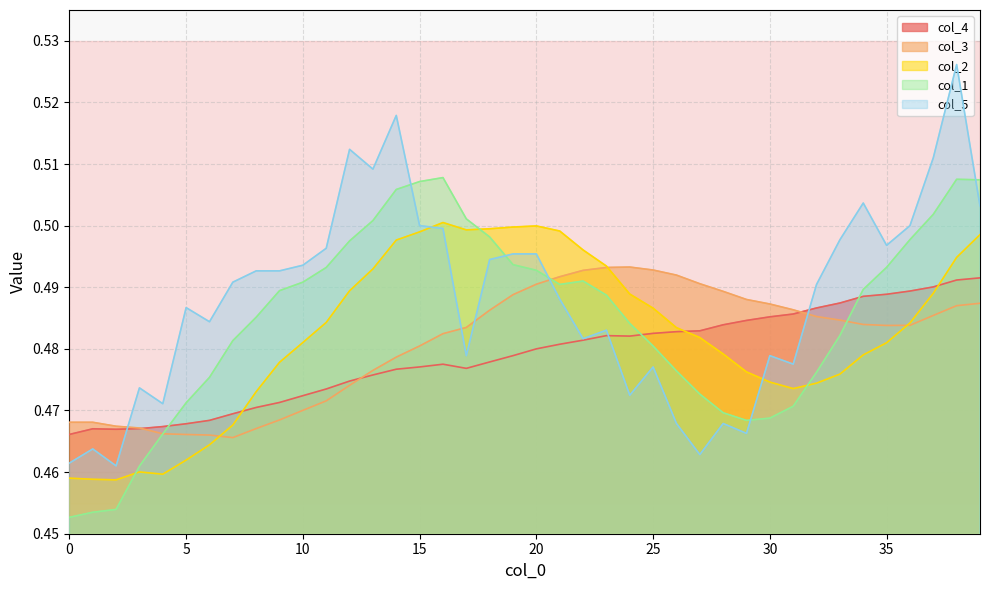

Does the chart have visible grid lines?

Yes